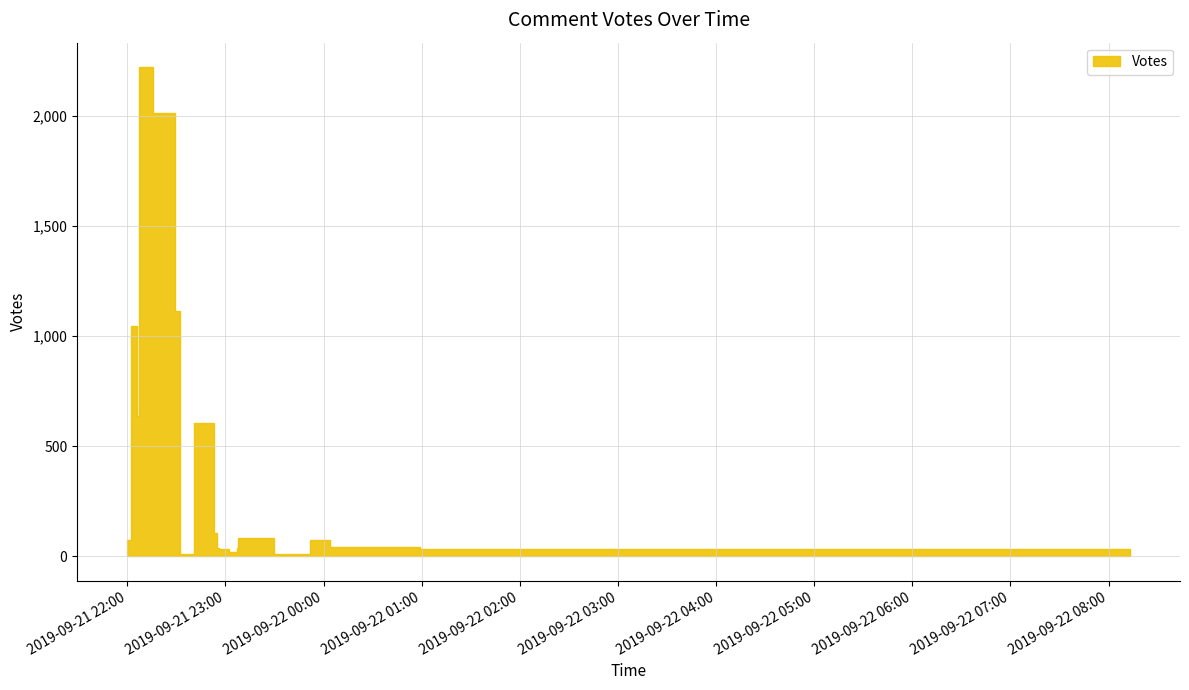

Which has a higher value, 2019-09-21 22:07 or 2019-09-21 22:16?

2019-09-21 22:07